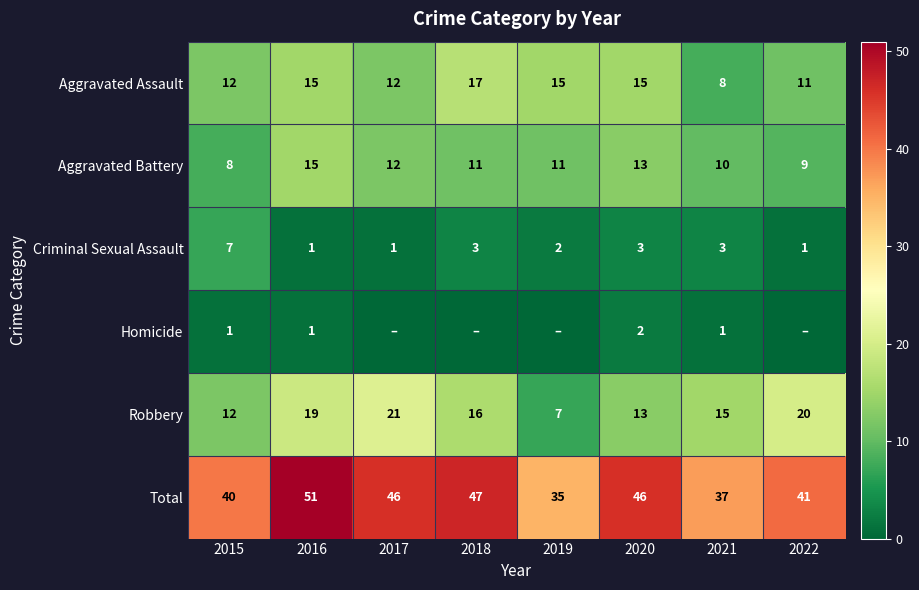

Which category has the highest value across all series?

2016